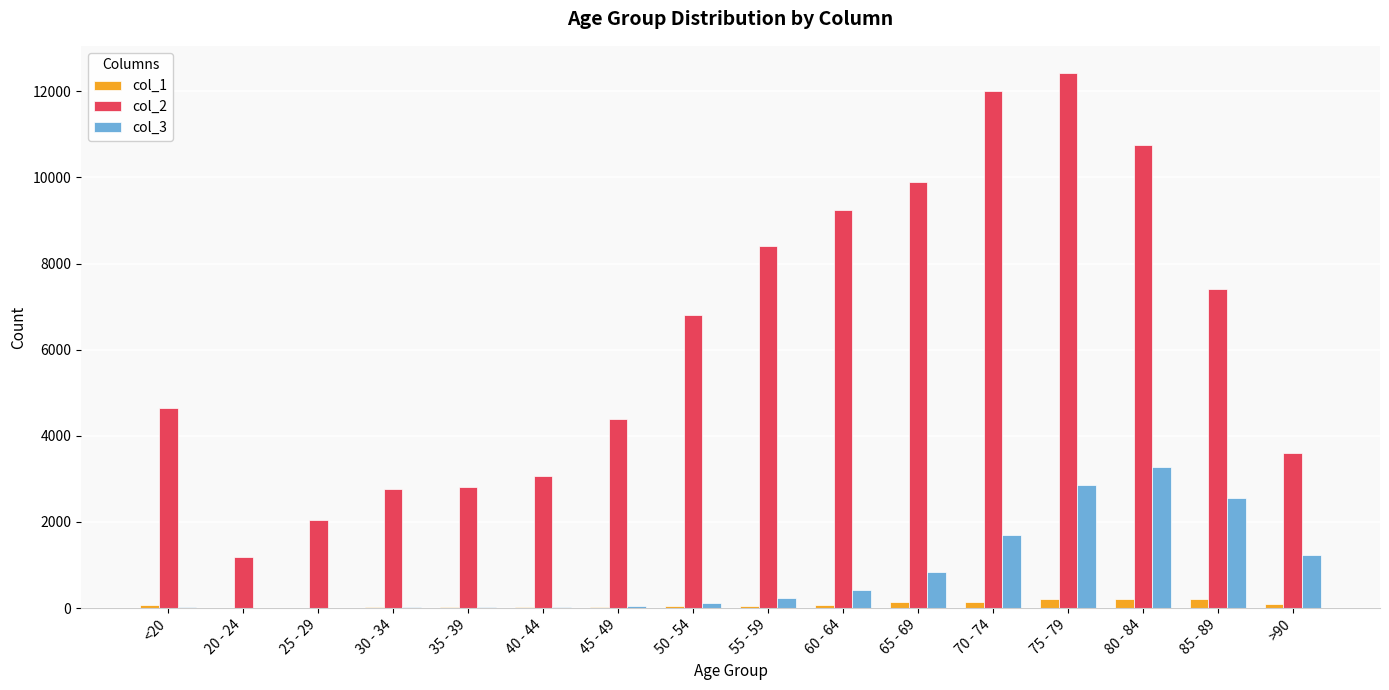

Which label corresponds to the largest value in the chart?

75 - 79